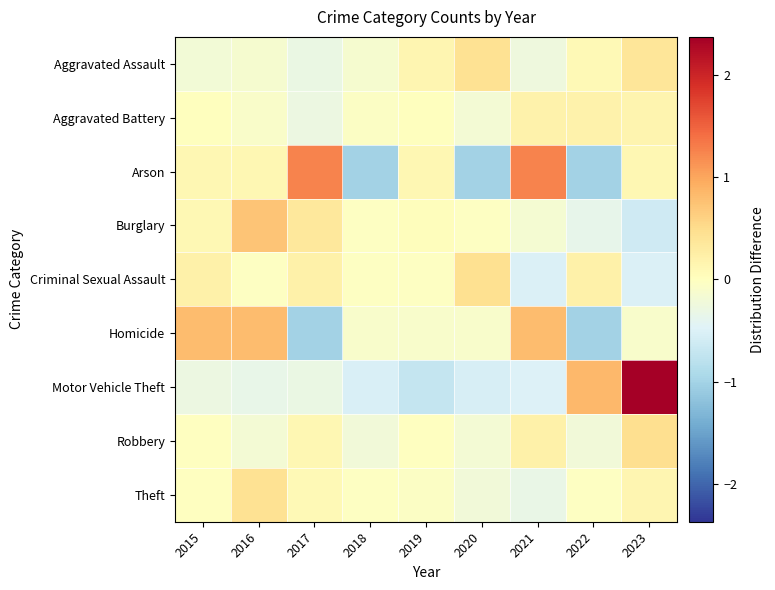

Reading right to left, transcribe all the data shown in this chart.

Aggravated Assault: 2023=0.4	2022=0.1	2021=-0.3	2020=0.4	2019=0.1	2018=-0.1	2017=-0.3	2016=-0.1	2015=-0.2
Aggravated Battery: 2023=0.2	2022=0.2	2021=0.2	2020=-0.2	2019=0.0	2018=-0.0	2017=-0.3	2016=-0.1	2015=0.0
Arson: 2023=0.1	2022=-1.0	2021=1.2	2020=-1.0	2019=0.1	2018=-1.0	2017=1.2	2016=0.1	2015=0.1
Burglary: 2023=-0.6	2022=-0.4	2021=-0.2	2020=-0.0	2019=0.0	2018=-0.0	2017=0.3	2016=0.7	2015=0.1
Criminal Sexual Assault: 2023=-0.5	2022=0.2	2021=-0.5	2020=0.5	2019=-0.0	2018=-0.0	2017=0.2	2016=-0.0	2015=0.2
Homicide: 2023=-0.1	2022=-1.0	2021=0.8	2020=-0.1	2019=-0.1	2018=-0.1	2017=-1.0	2016=0.8	2015=0.8
Motor Vehicle Theft: 2023=2.4	2022=0.8	2021=-0.5	2020=-0.5	2019=-0.7	2018=-0.5	2017=-0.3	2016=-0.3	2015=-0.3
Robbery: 2023=0.5	2022=-0.2	2021=0.2	2020=-0.2	2019=-0.0	2018=-0.2	2017=0.1	2016=-0.2	2015=-0.0
Theft: 2023=0.1	2022=-0.0	2021=-0.3	2020=-0.2	2019=-0.0	2018=-0.0	2017=0.1	2016=0.4	2015=-0.0